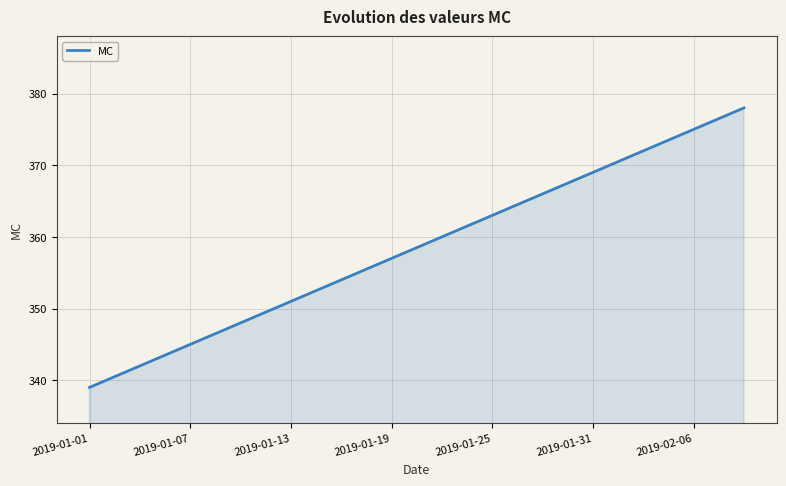

What is the smallest value displayed?

339